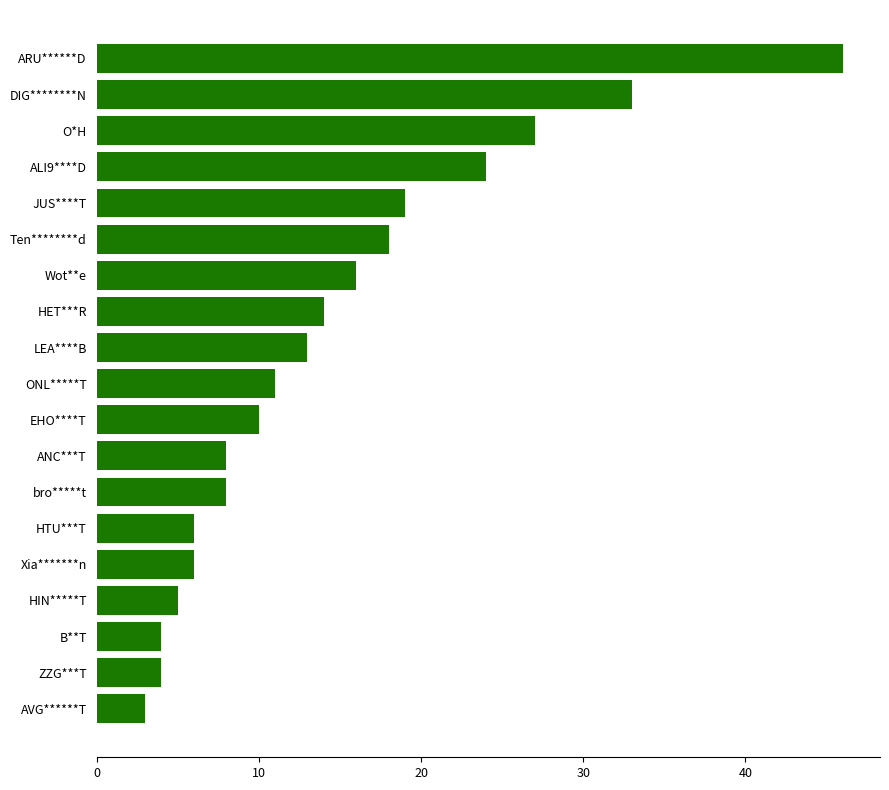

What is the sum of the values at ONL*****T and ANC***T?

19